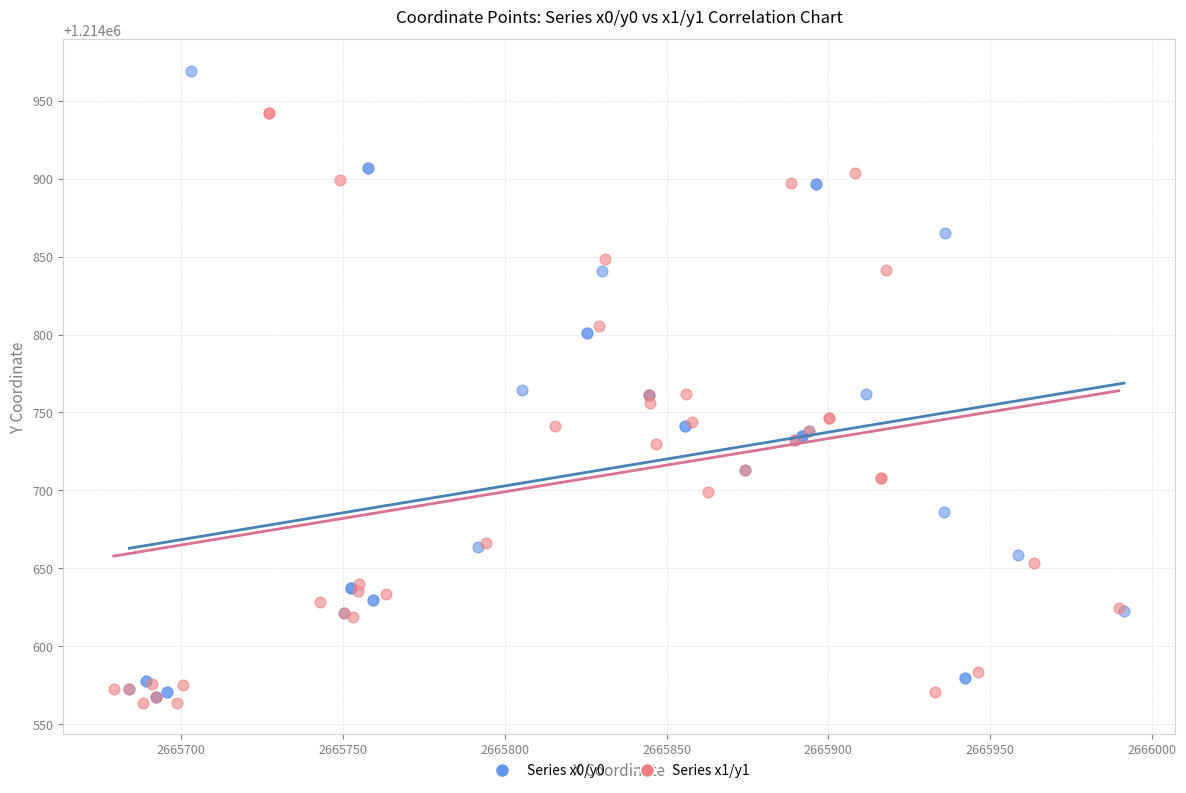

Which series has the largest Y range (max minus min)?

Series x0/y0